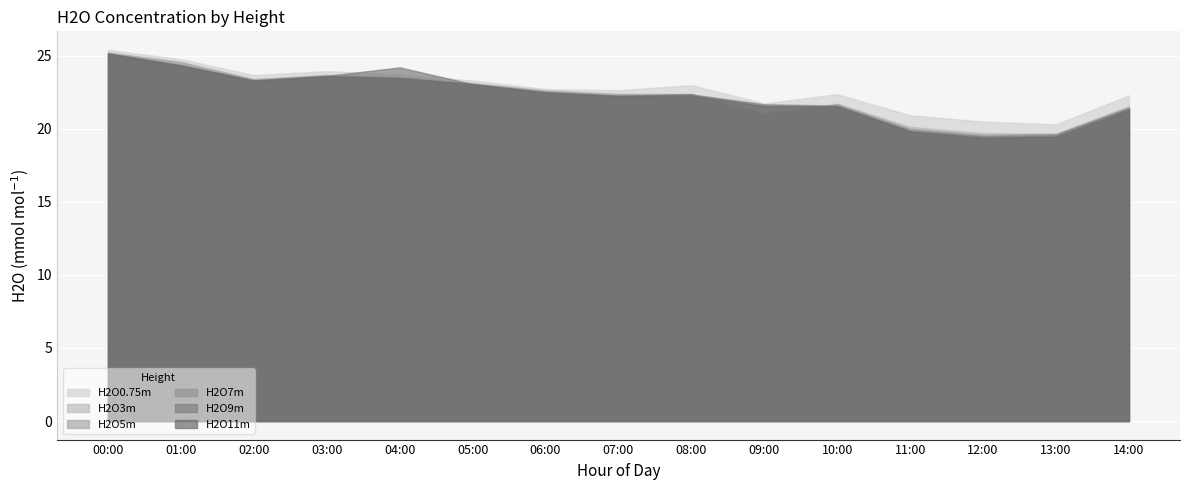

Which series has the widest spread of values?

H2O11m